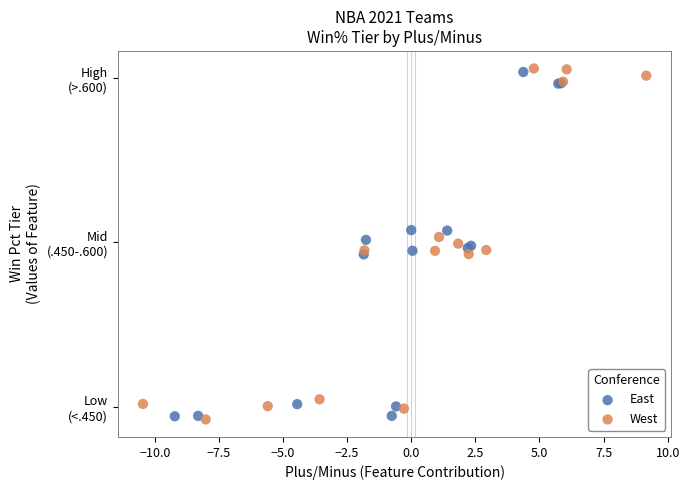

Which series has the widest spread of Y values?

West